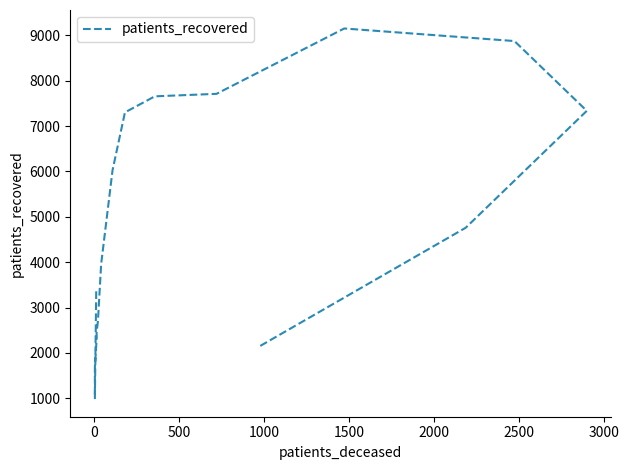

Is it true that the value at 3500 is 11095?

False